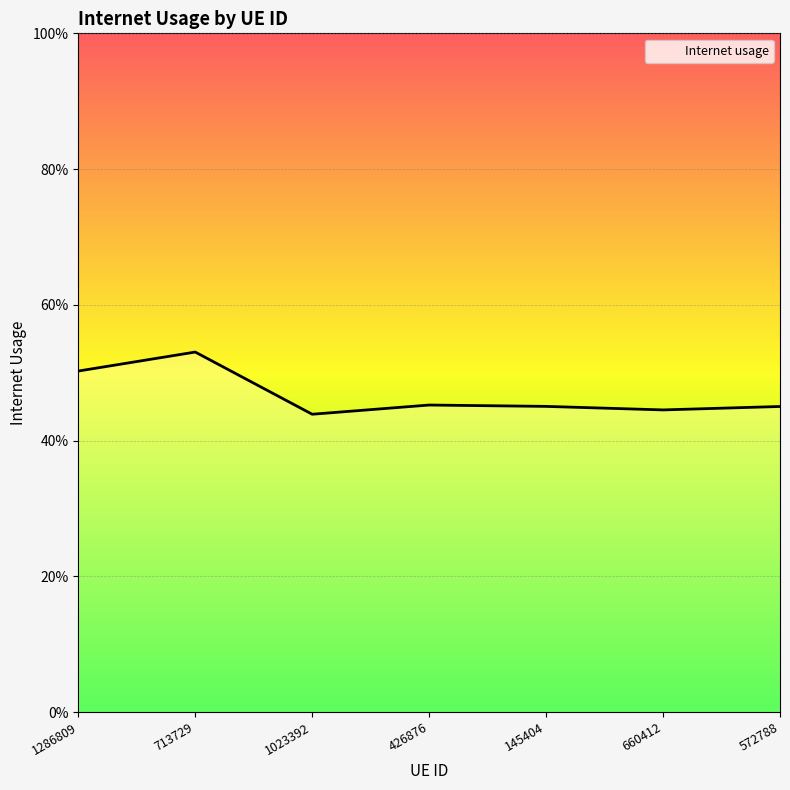

What is the average value?

0.5